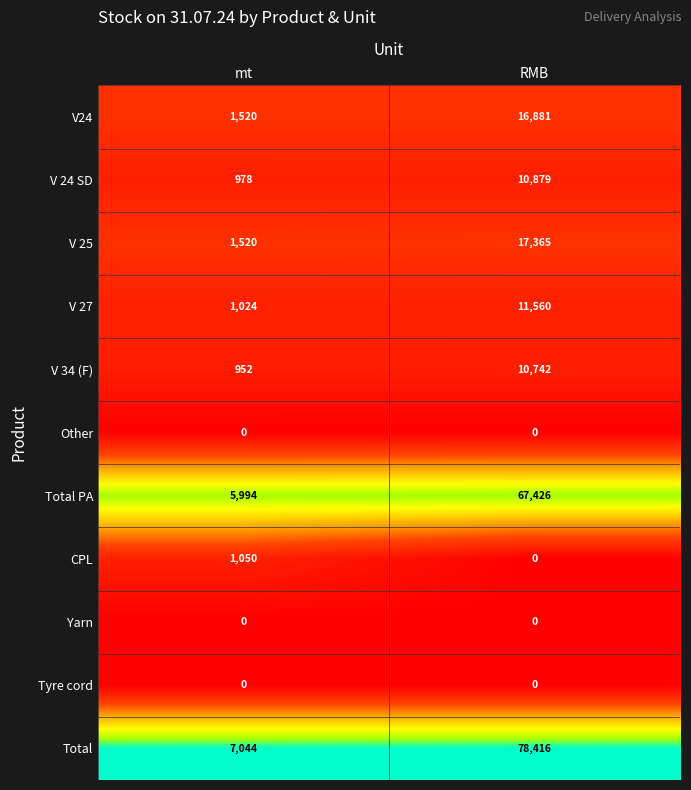

What is the difference between the V 34 (F) values at RMB and mt?

9790